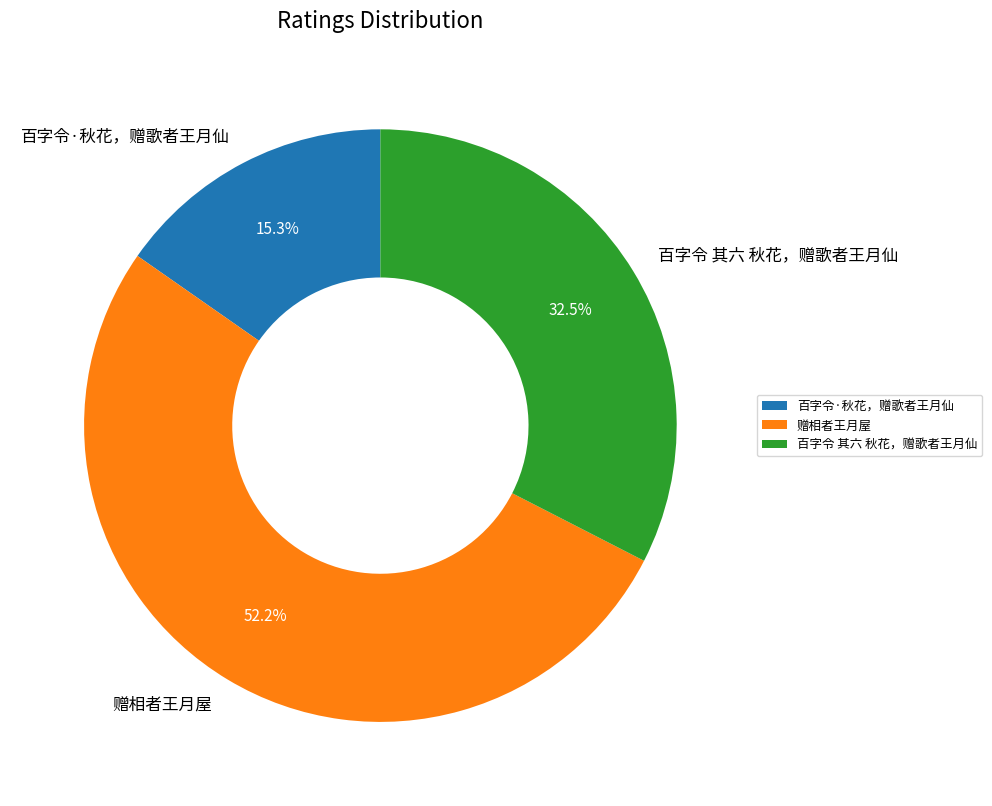

To the nearest percent, what portion does 百字令·秋花，赠歌者王月仙 represent?

15%